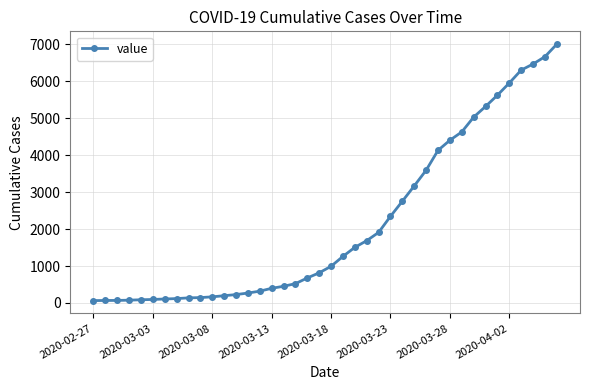

What is the difference between the second highest and minimum values?

6600